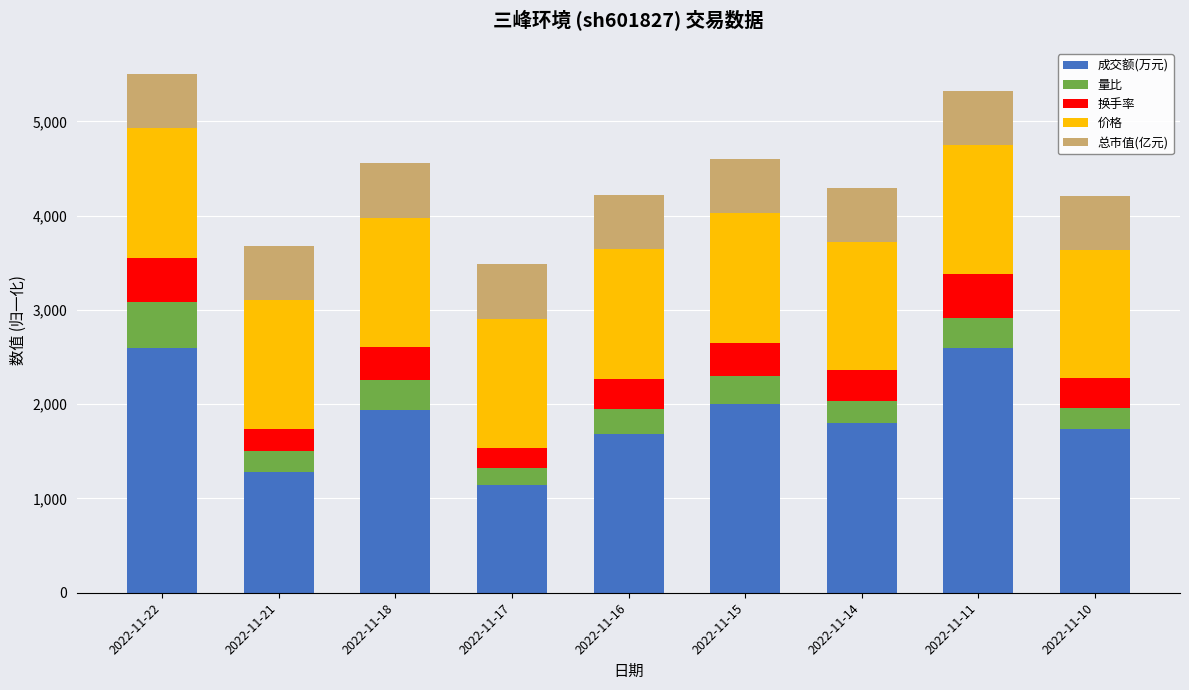

What is the total value across all series at 2022-11-18?

4556.5